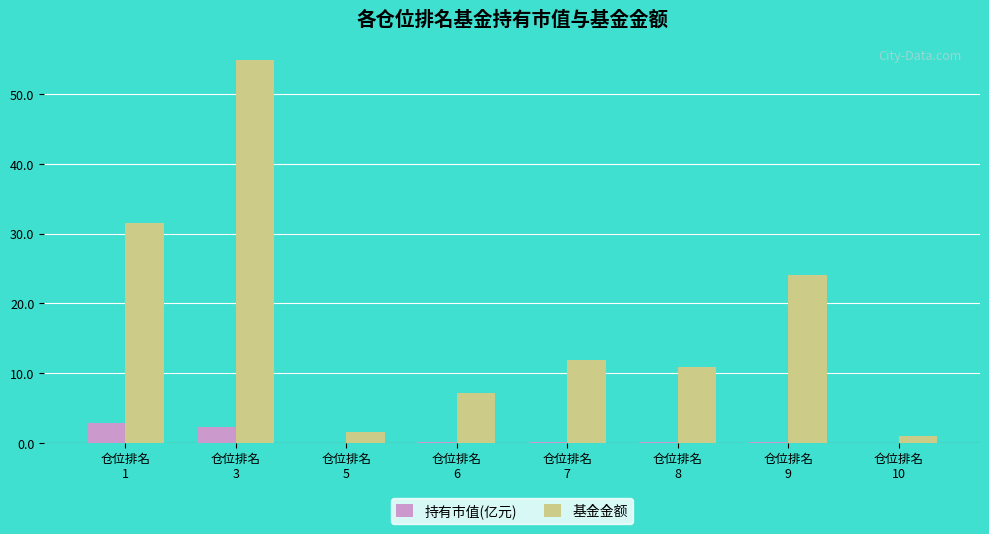

Which series has the largest total across all categories?

基金金额